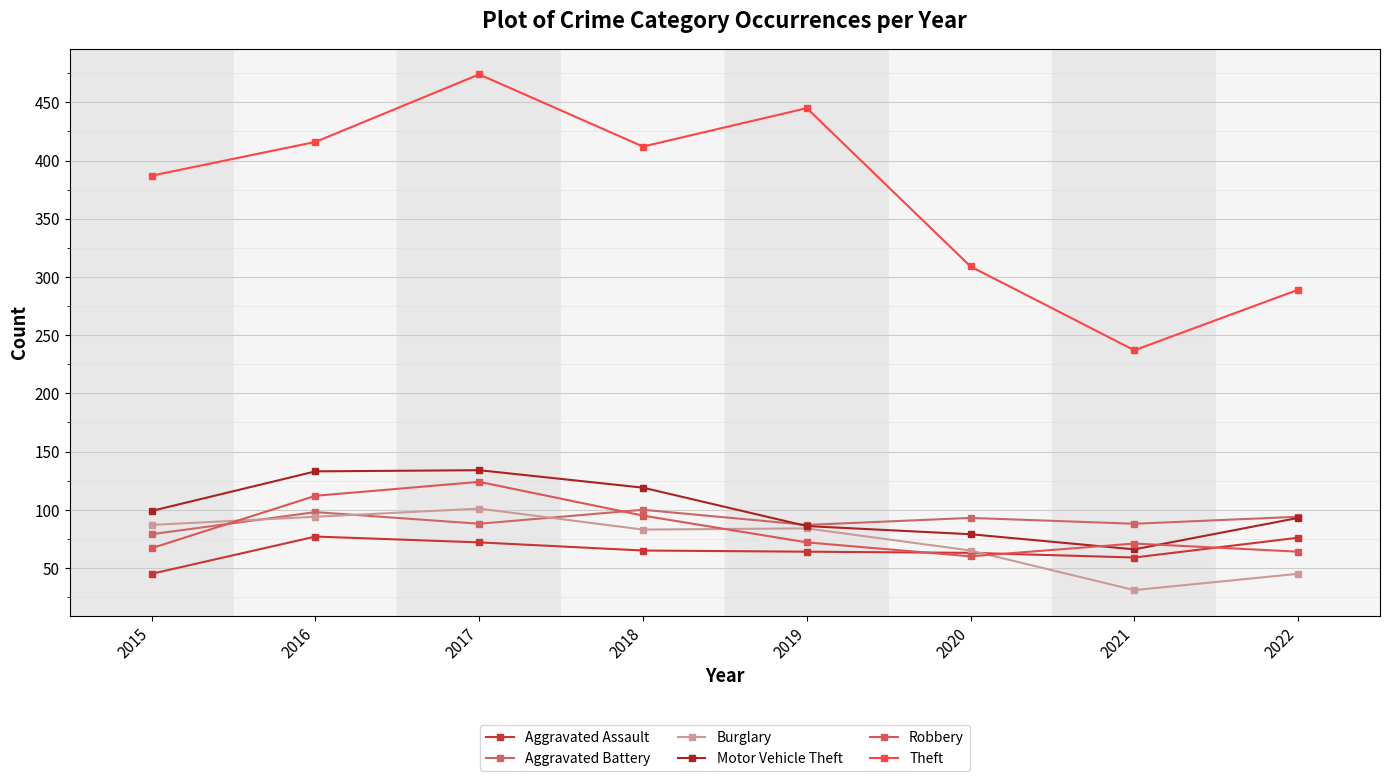

Which category has the highest value across all series?

2017